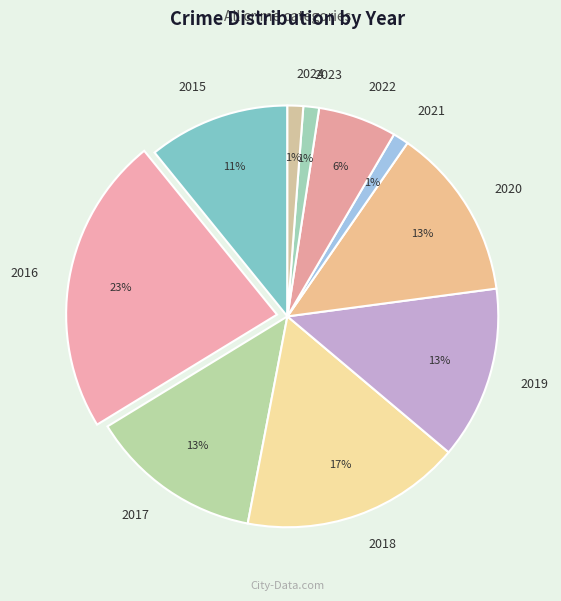

Is the sum of 2016 and 2024 greater than half?

No